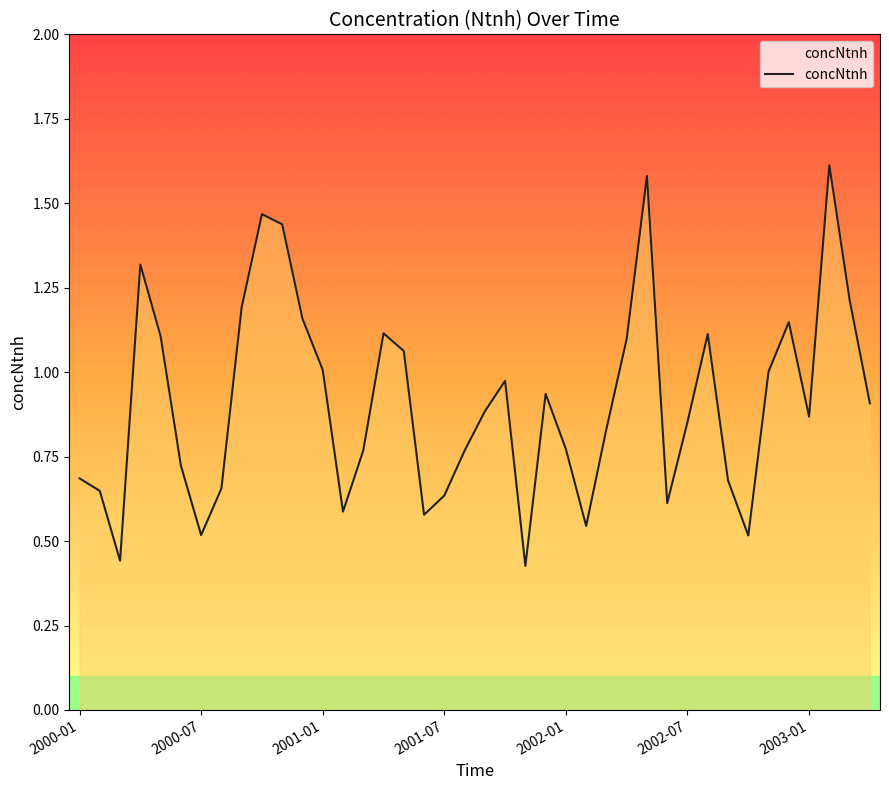

What is the maximum value shown in the chart?

1.6